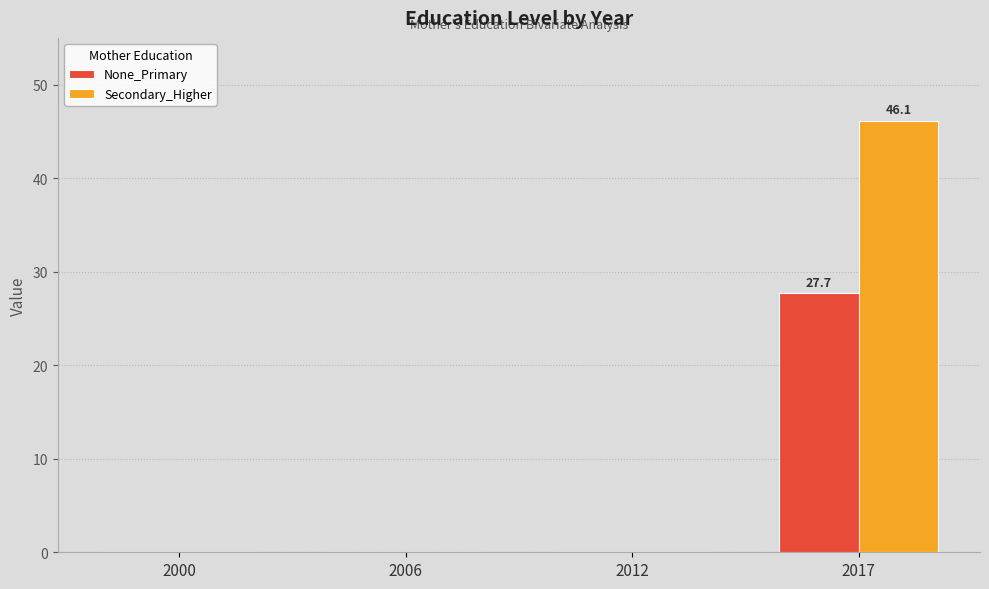

Does the chart contain stacked bars?

No